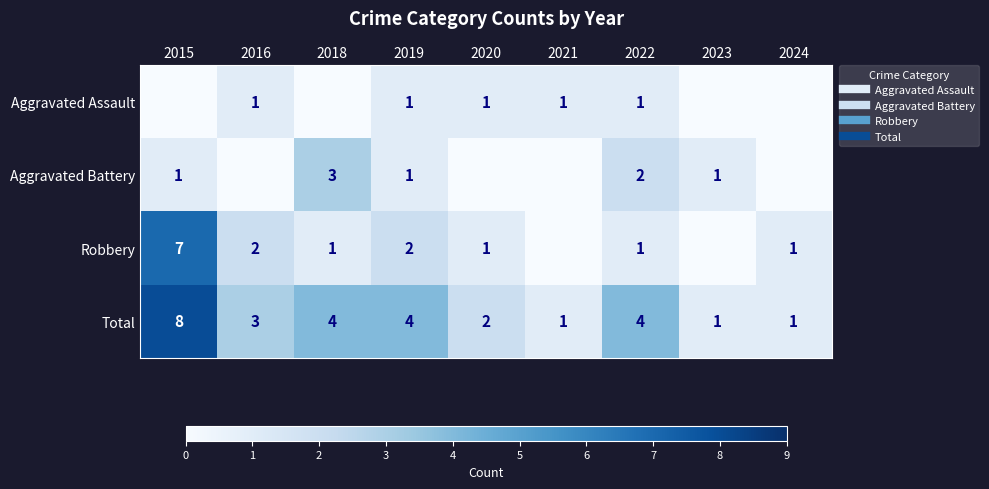

At which label is Aggravated Battery closest to 1?

2015